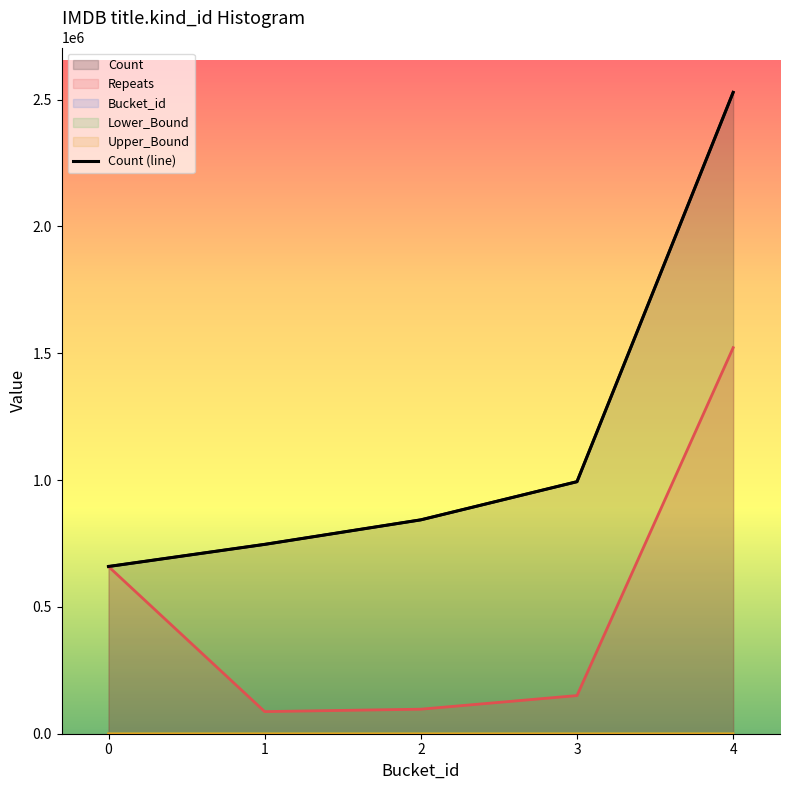

What is the difference between the values at 1 and 4?

1781828